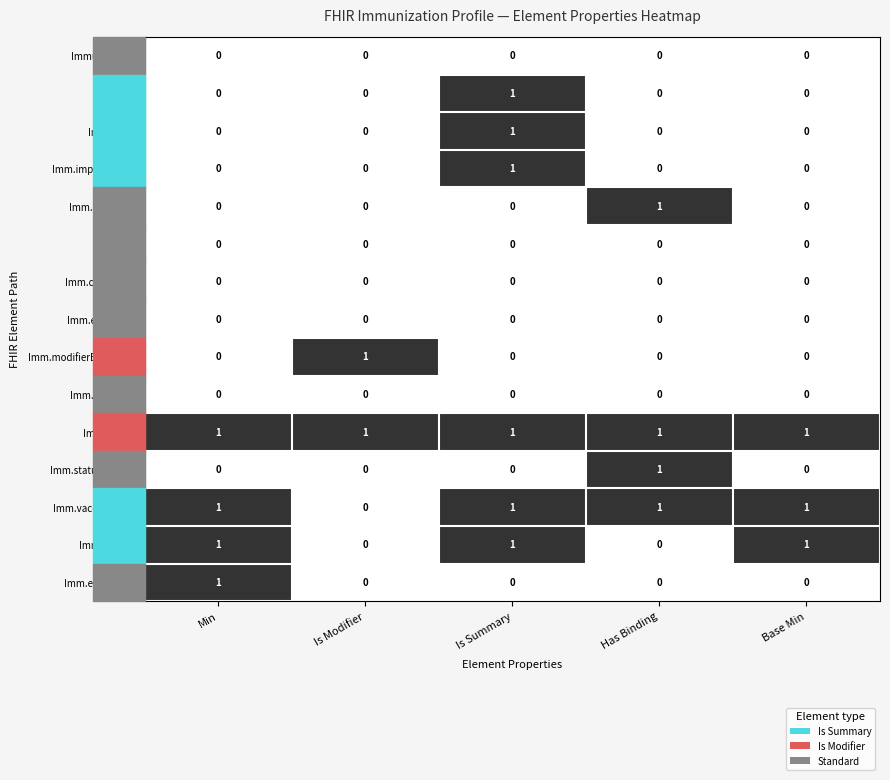

What is the greatest value displayed?

1